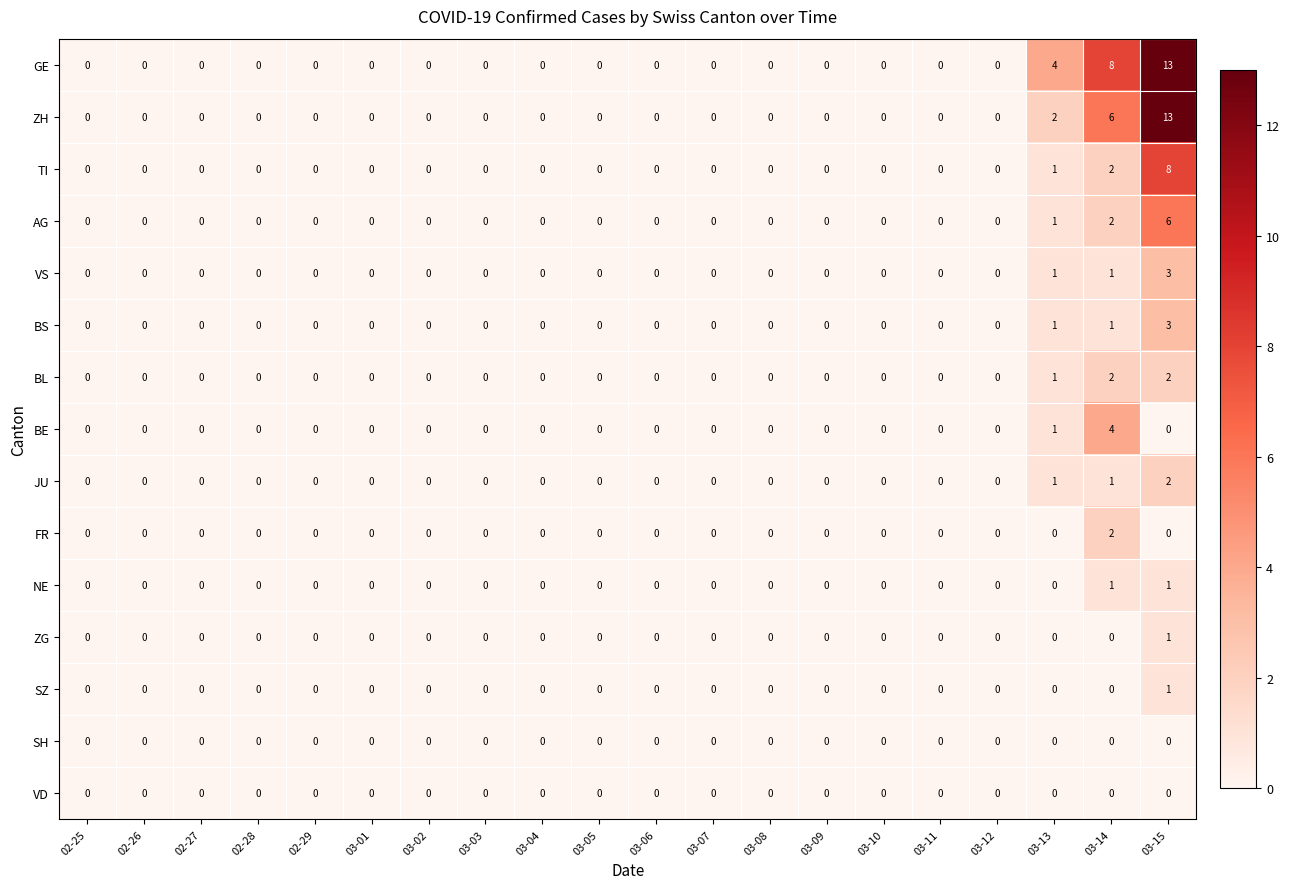

What is the greatest value displayed?

13